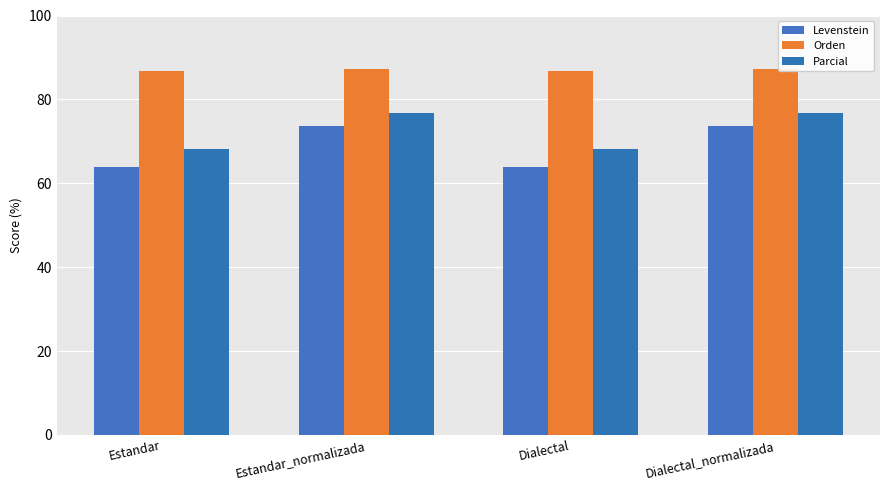

At Dialectal_normalizada, list the series in order from smallest to largest.

Levenstein, Parcial, Orden